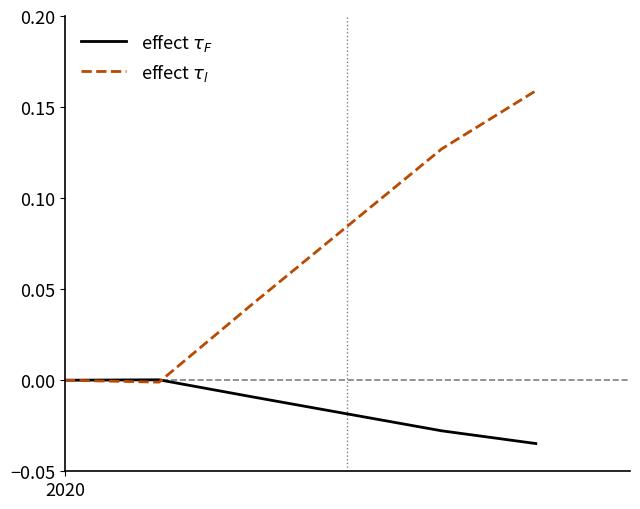

Rank the series by their average value, from highest to lowest.

effect $\tau_l$, effect $\tau_F$